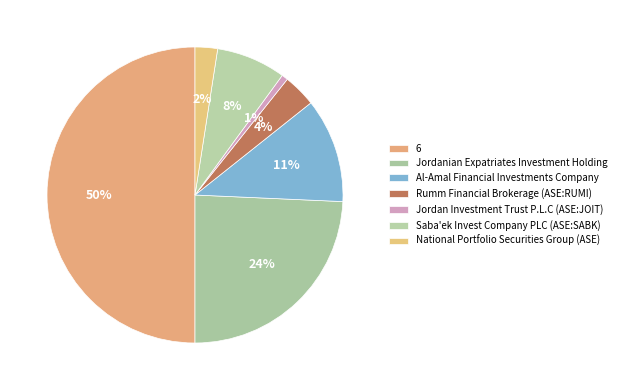

How many segments does this pie chart have?

7